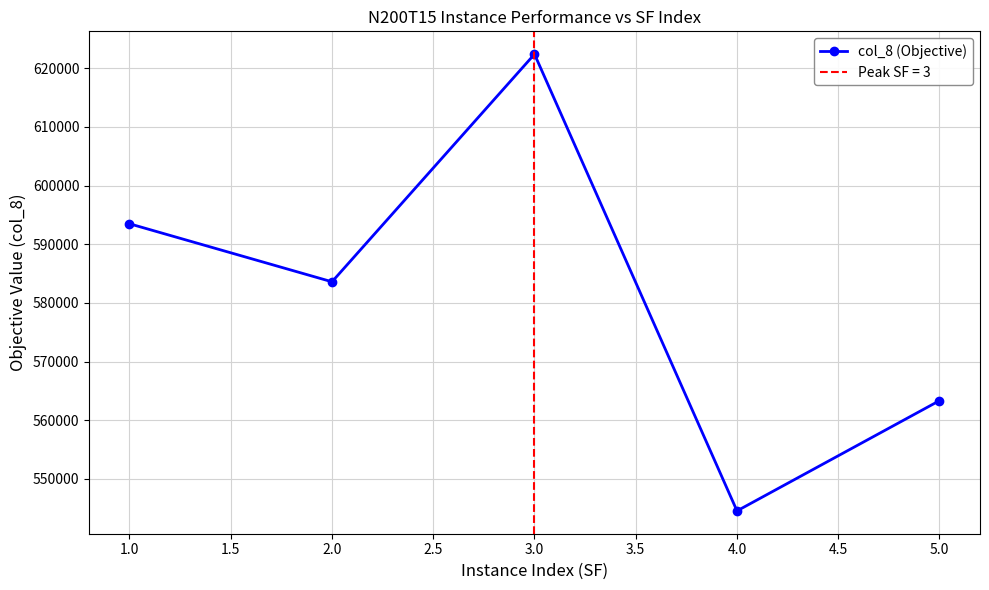

What is the value of the col_8 (Objective) point at the 1st from the left?

593489.3